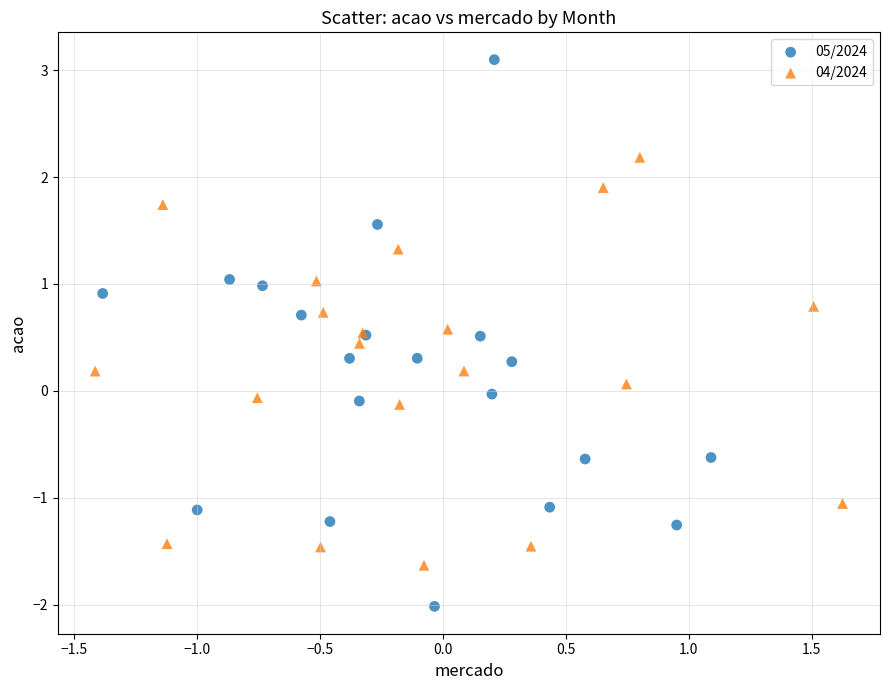

Which series has the largest Y range (max minus min)?

05/2024